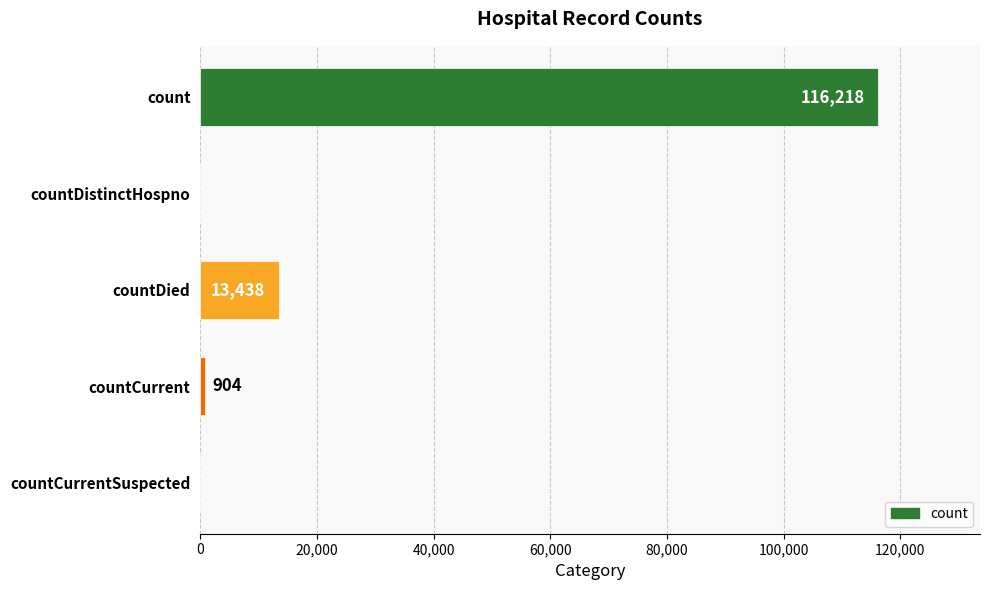

True or false: the data shows 169606 at count.

False